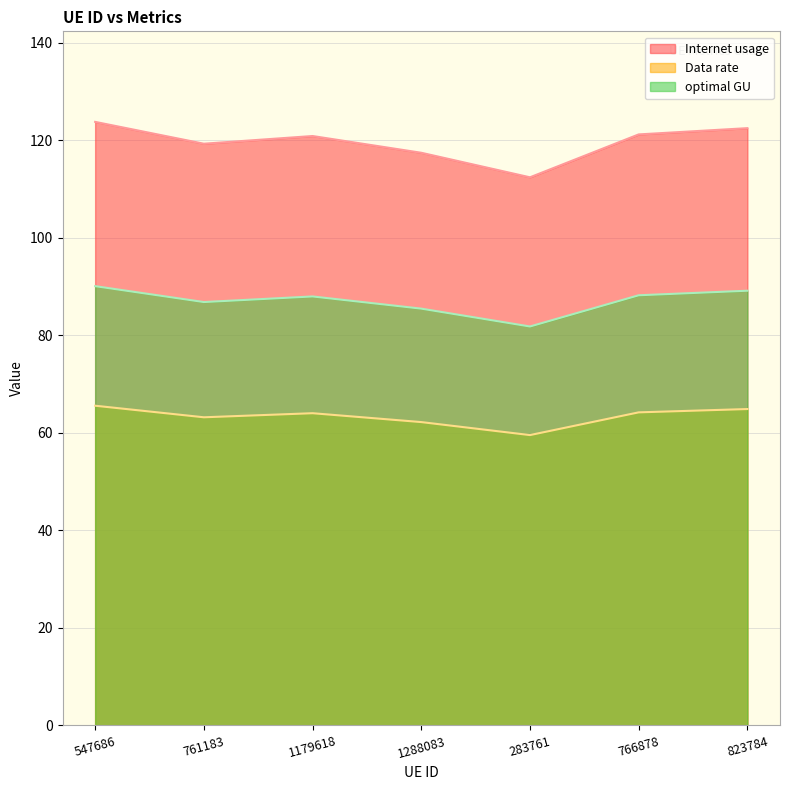

True or false: optimal GU and Data rate cross at least once.

False